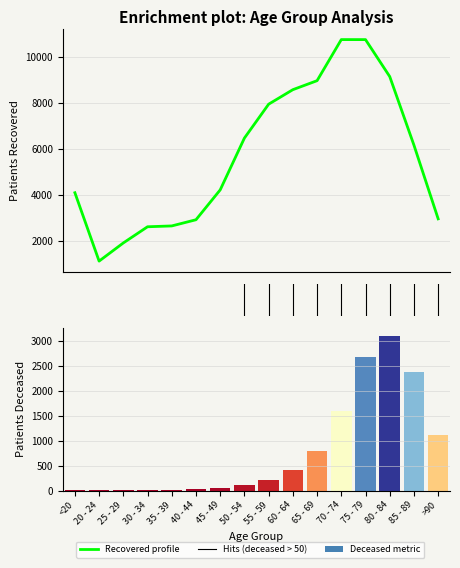

What is the difference between the maximum and minimum values in the Recovered profile series?

9629